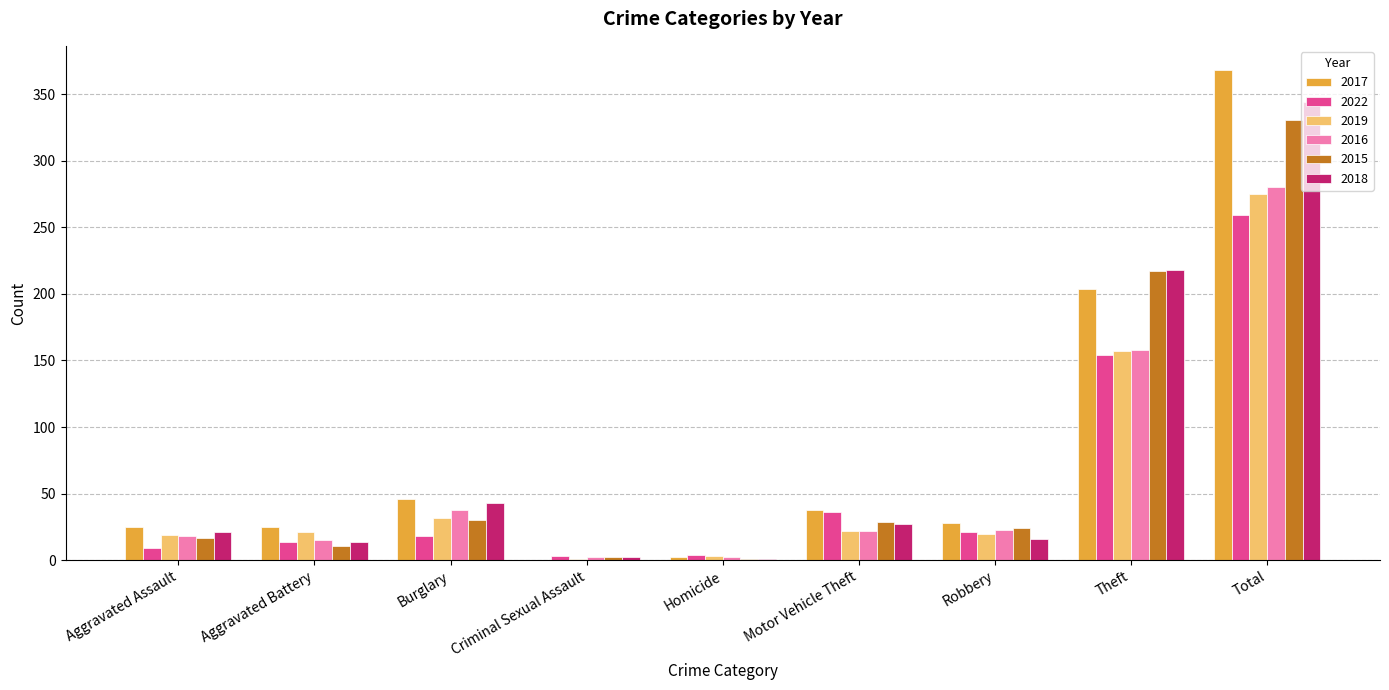

Which category has the highest value across all series?

Total